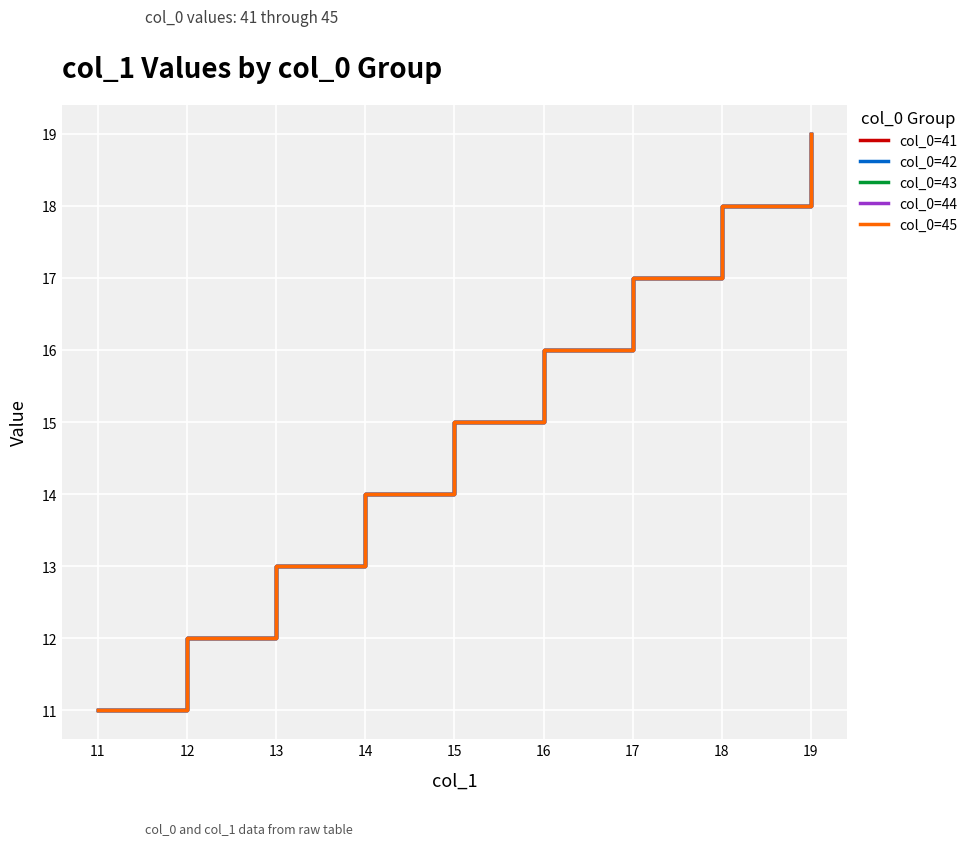

Which series has the widest spread of values?

col_0=41